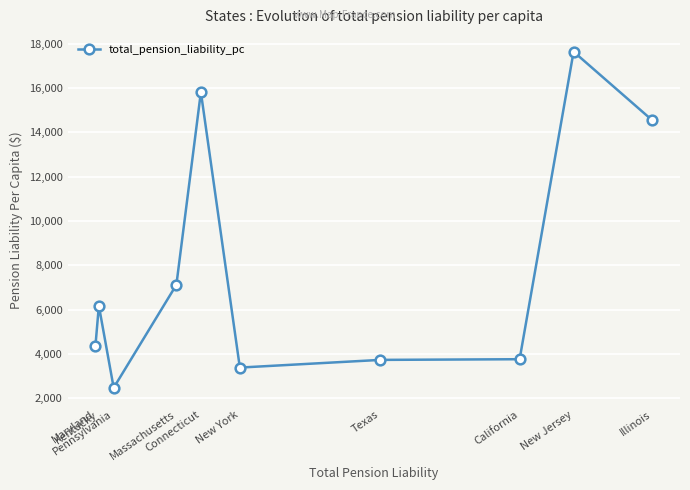

At which category does the data reach its first local peak?

Kentucky